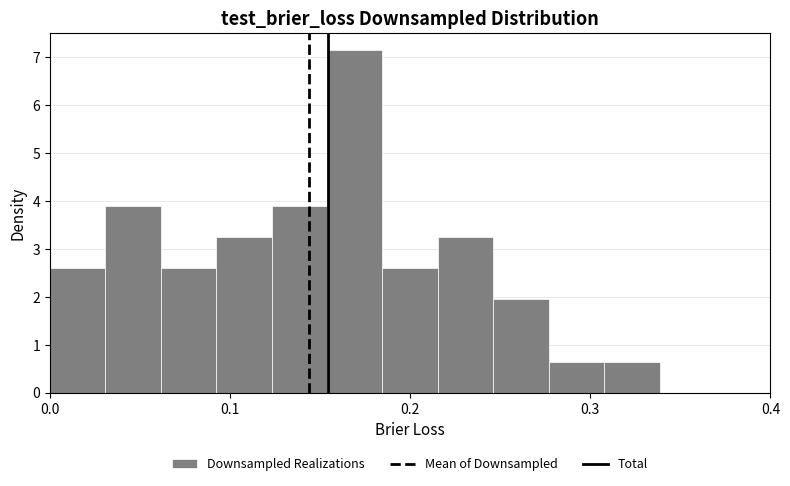

Around what value on the x-axis is the tallest bar? Give the approximate position of its centre, as read against the axis.

0.17